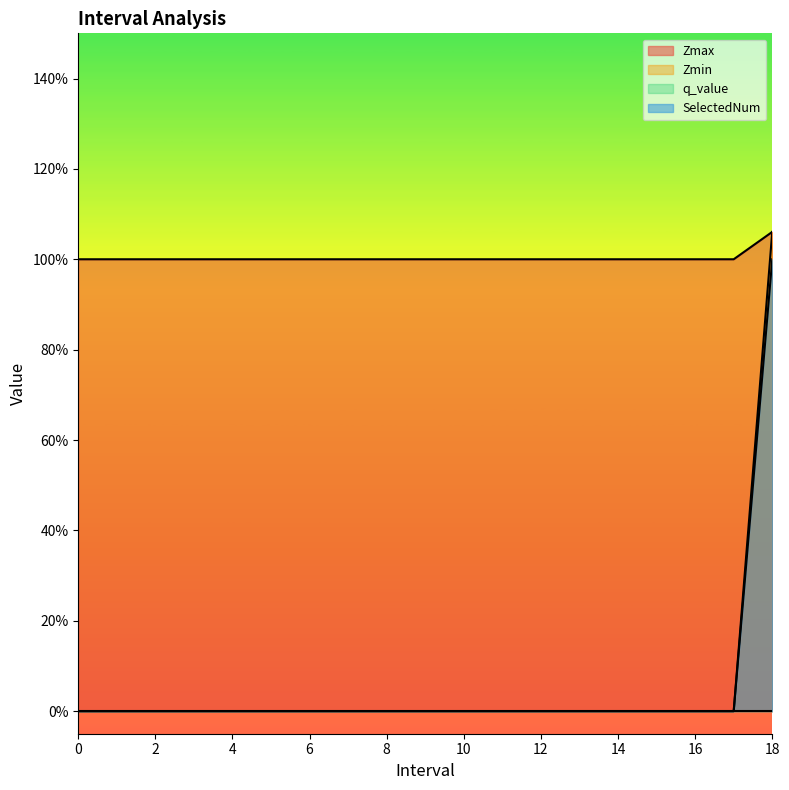

Rank the series at 7 from lowest to highest value.

Zmax, SelectedNum, Zmin